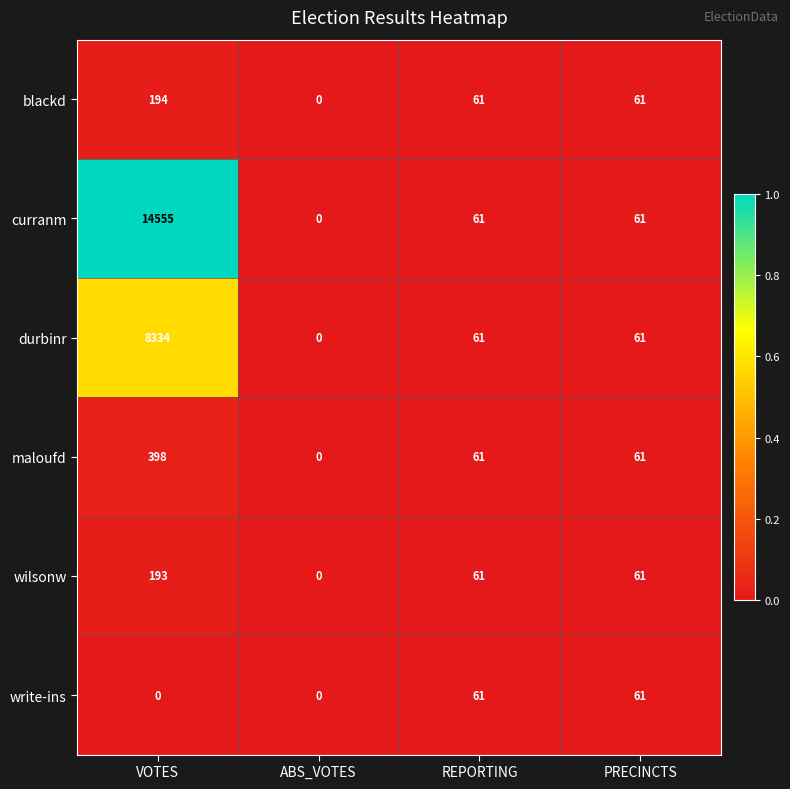

At which category is the sum across all series the highest?

VOTES